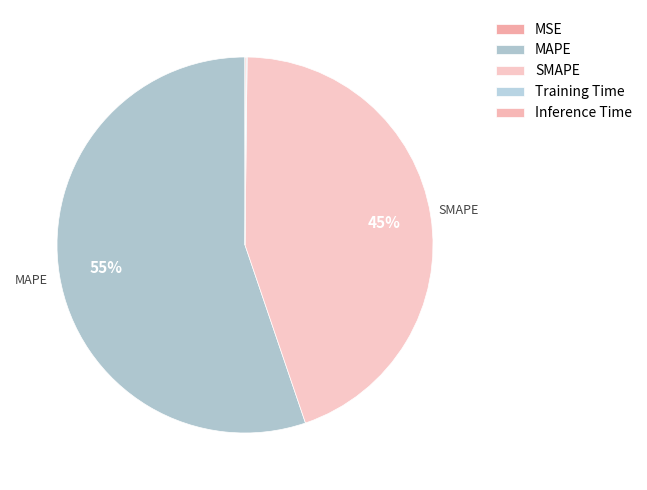

Is it true that SMAPE is 58% of the pie?

False